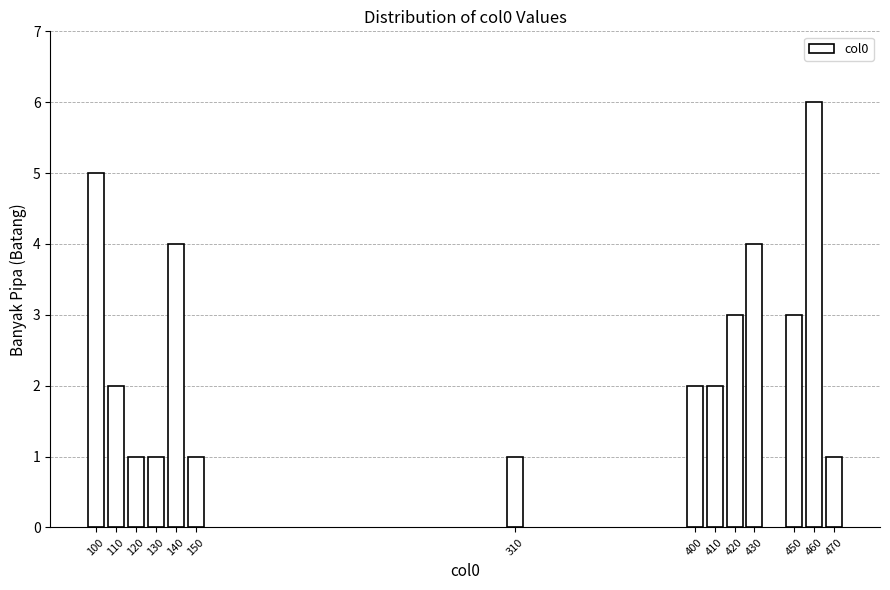

Reading right to left, transcribe all the data shown in this chart.

470=1	460=6	450=3	430=4	420=3	410=2	400=2	310=1	150=1	140=4	130=1	120=1	110=2	100=5